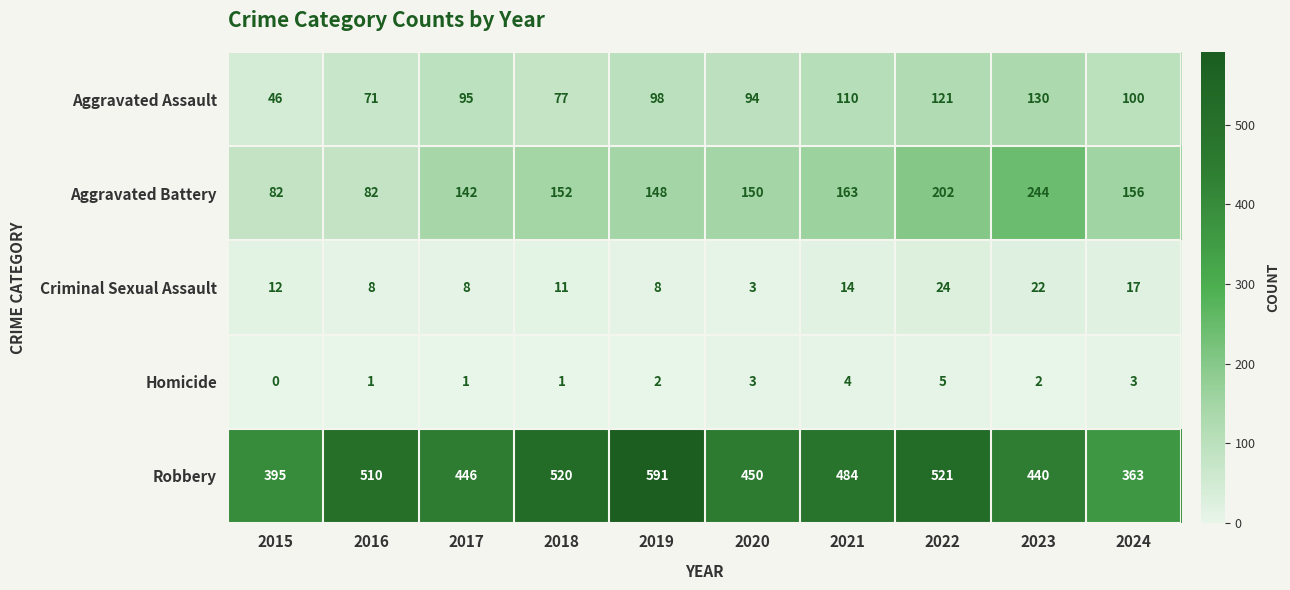

What is the average value of the Aggravated Assault series?

94